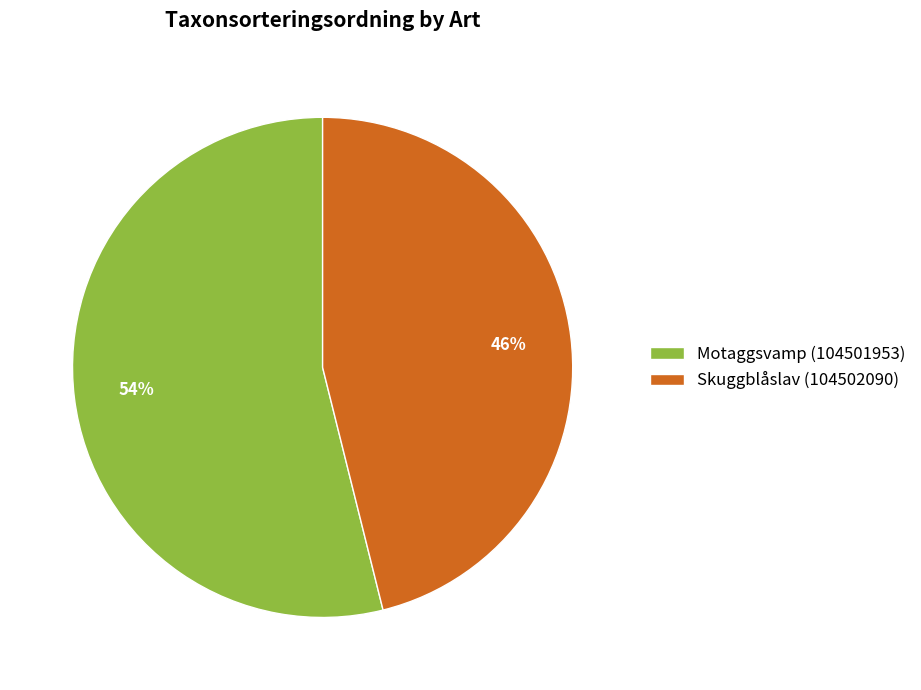

How many segments does this pie chart have?

2